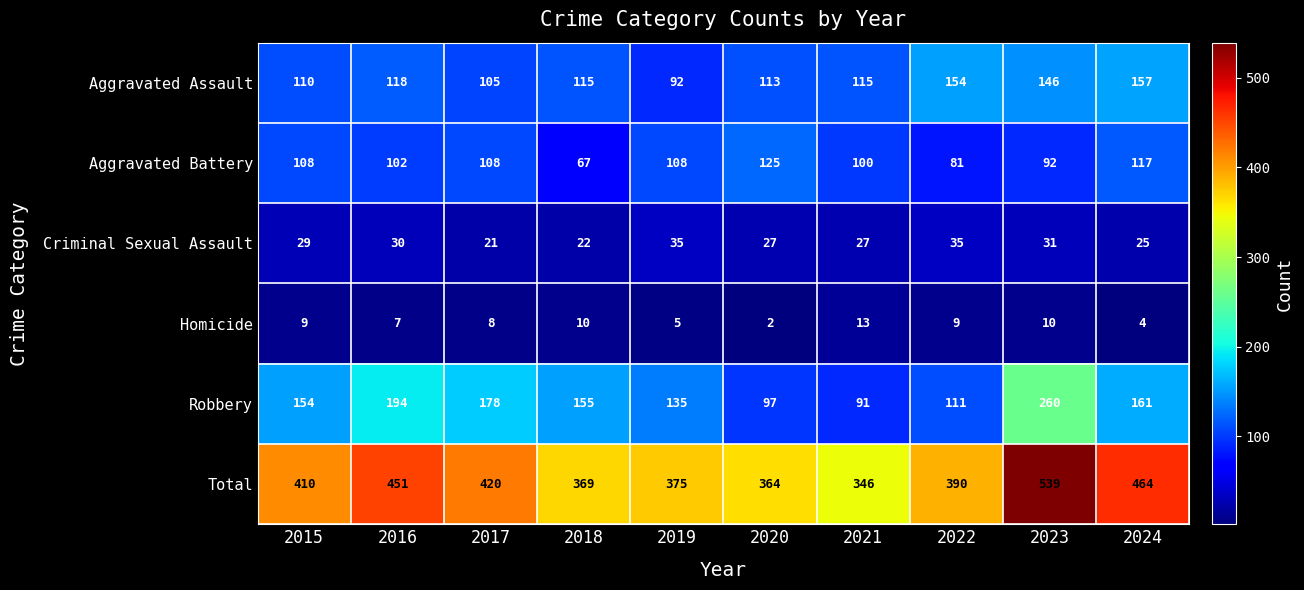

Which series has the largest total across all categories?

Total